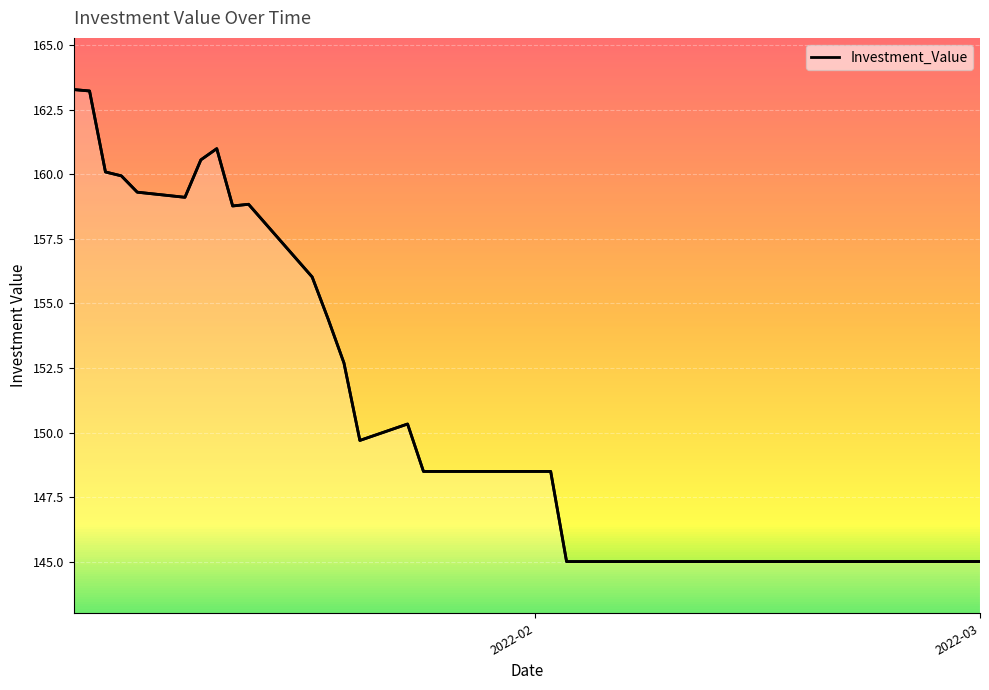

What is the smallest value displayed?

145.0